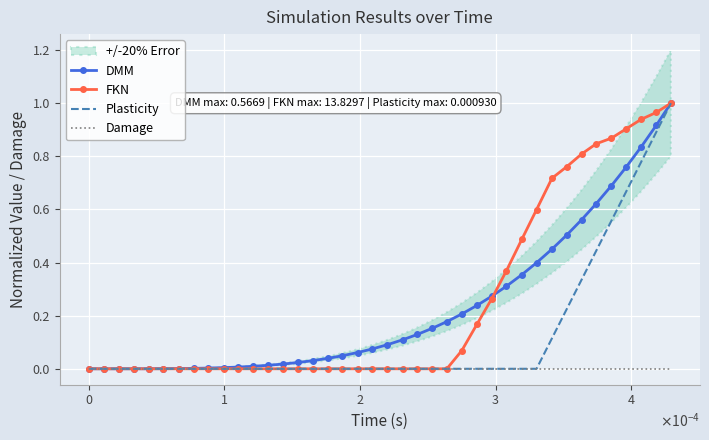

How many lines are shown in the chart?

4